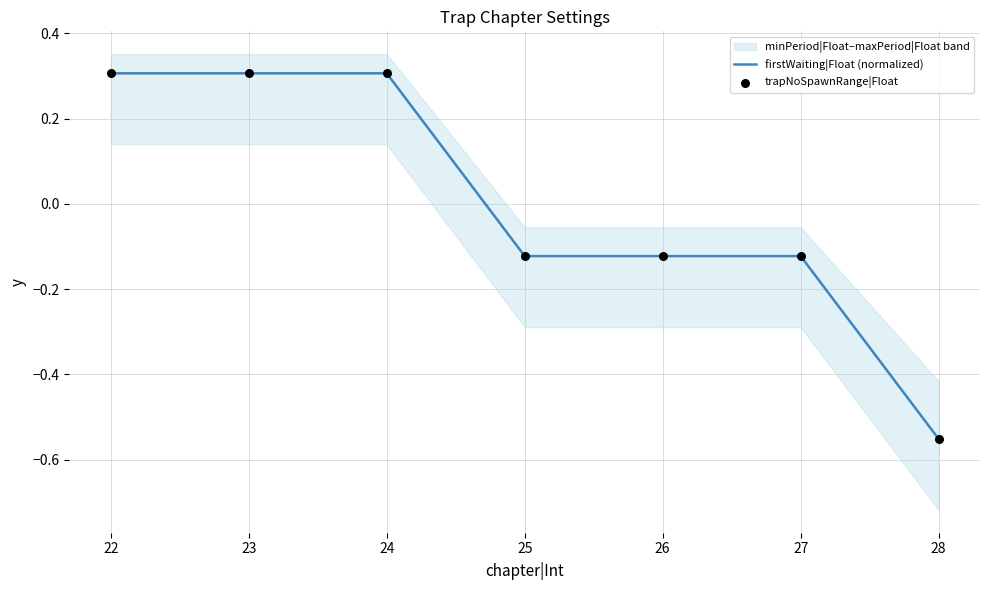

True or false: firstWaiting|Float (normalized) has a value of -0.8 at 28.

False